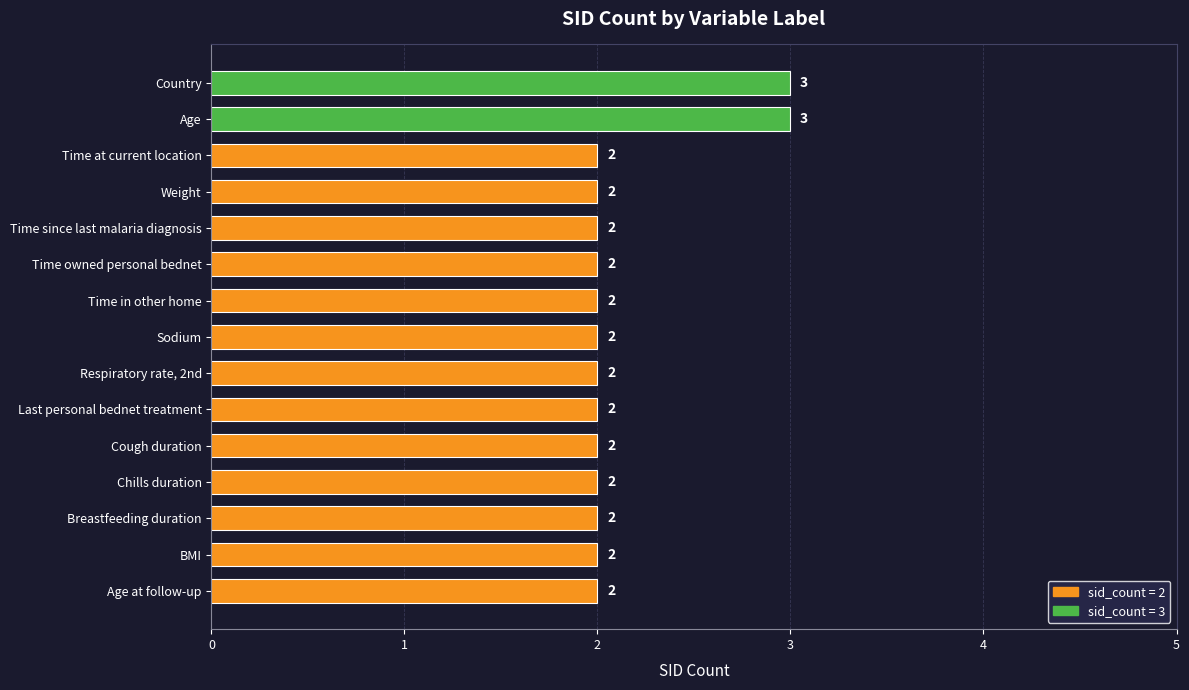

How many categories are shown in the chart?

15